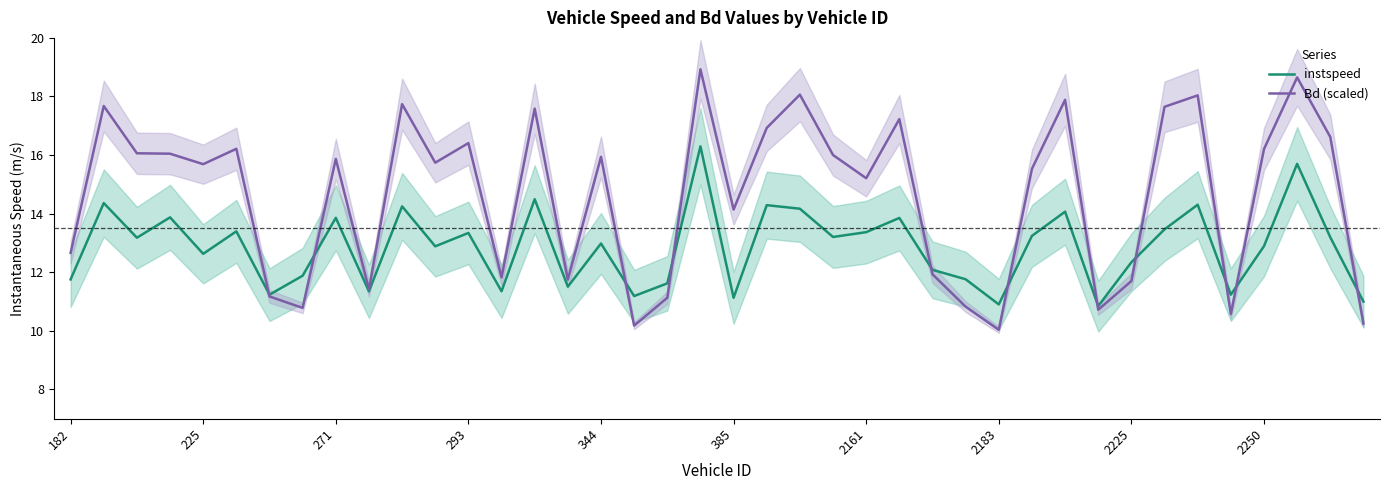

How many interior local valleys does the Bd (scaled) series have?

12